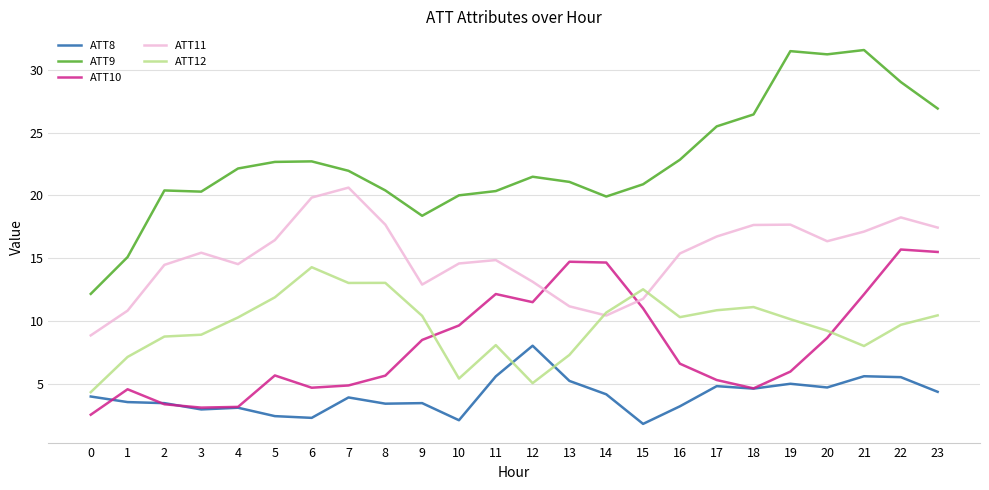

At which category is the sum across all series the highest?

22